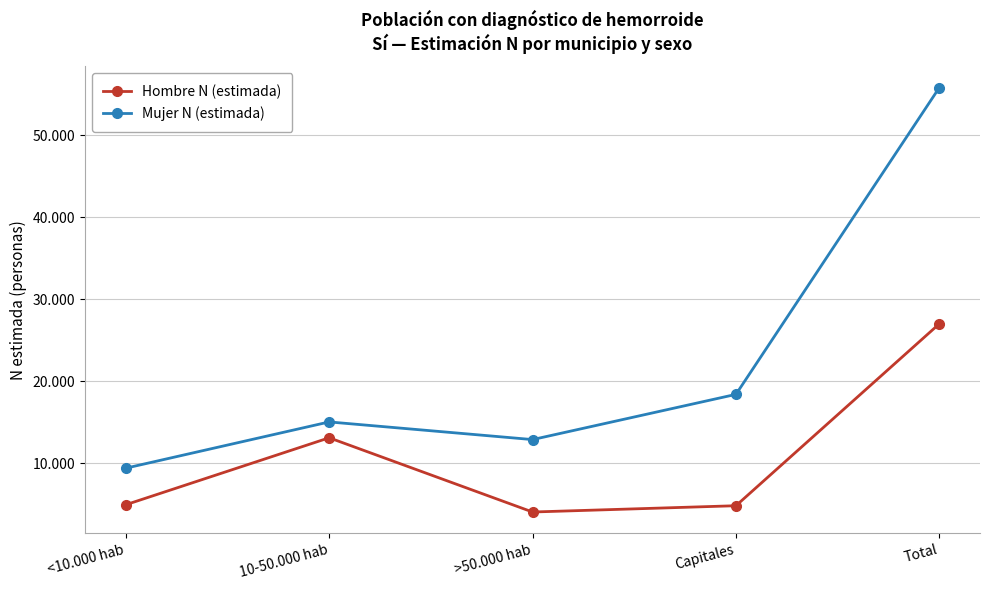

Does the chart have visible grid lines?

Yes